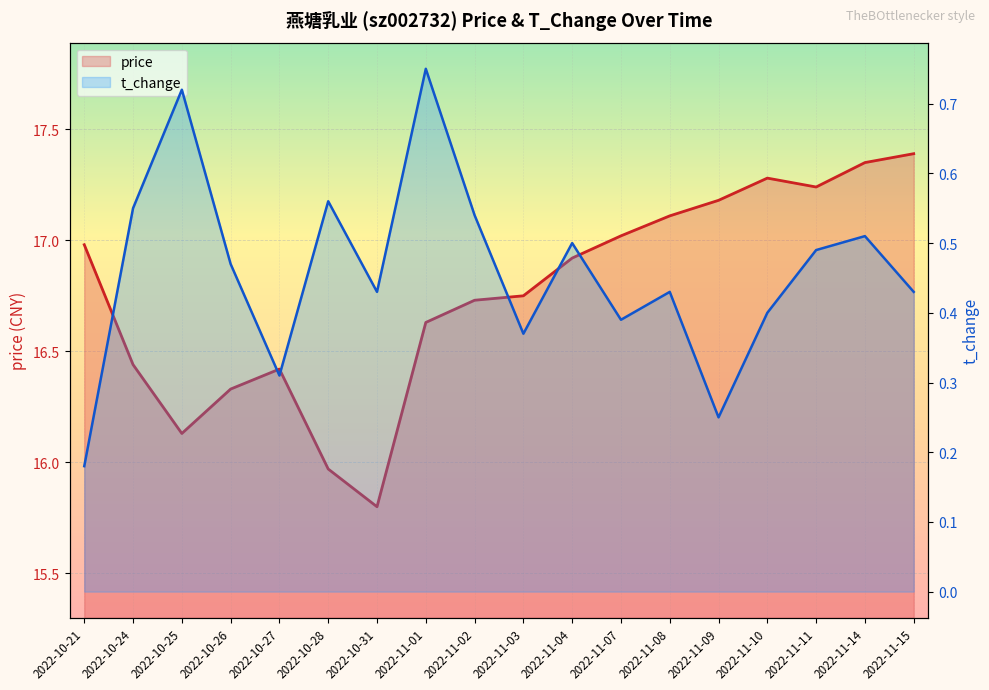

Between 2022-11-01 and 2022-11-15, which is larger?

2022-11-15